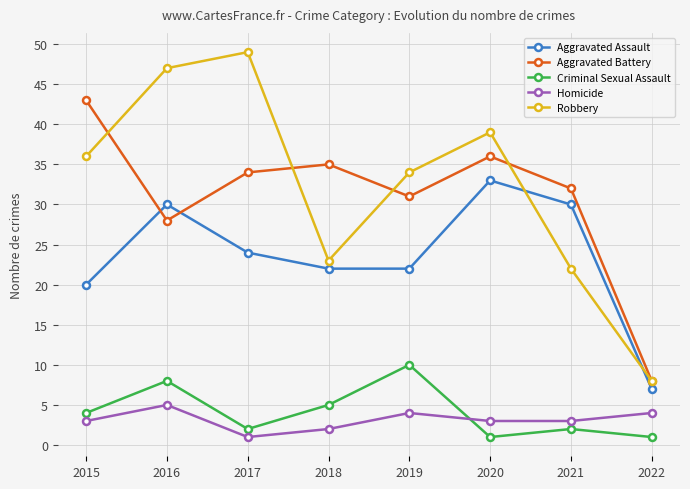

What is the value of the Robbery point at the 7th from the left?

22